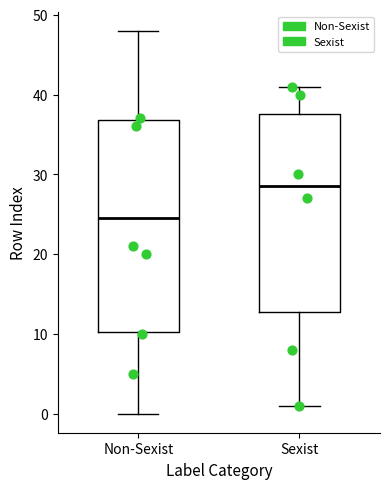

Reading left to right, transcribe this box plot: for each box, give where its median line is, the range the box spans, and where its two whiskers end, as read against the y-axis. The values are not printed on the chart, so give them approximately, as read against the axis.

Non-Sexist: median 25, box 10 to 37, whiskers 0 to 48
Sexist: median 29, box 13 to 38, whiskers 1 to 41